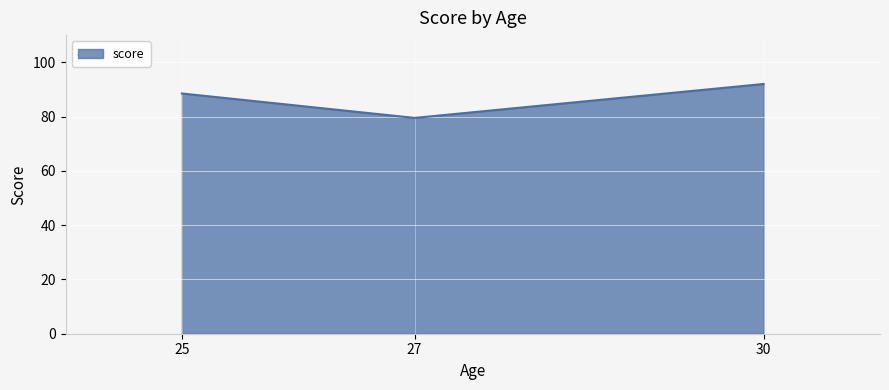

Approximately how many times larger is the value at 27 compared to 25?

0.9